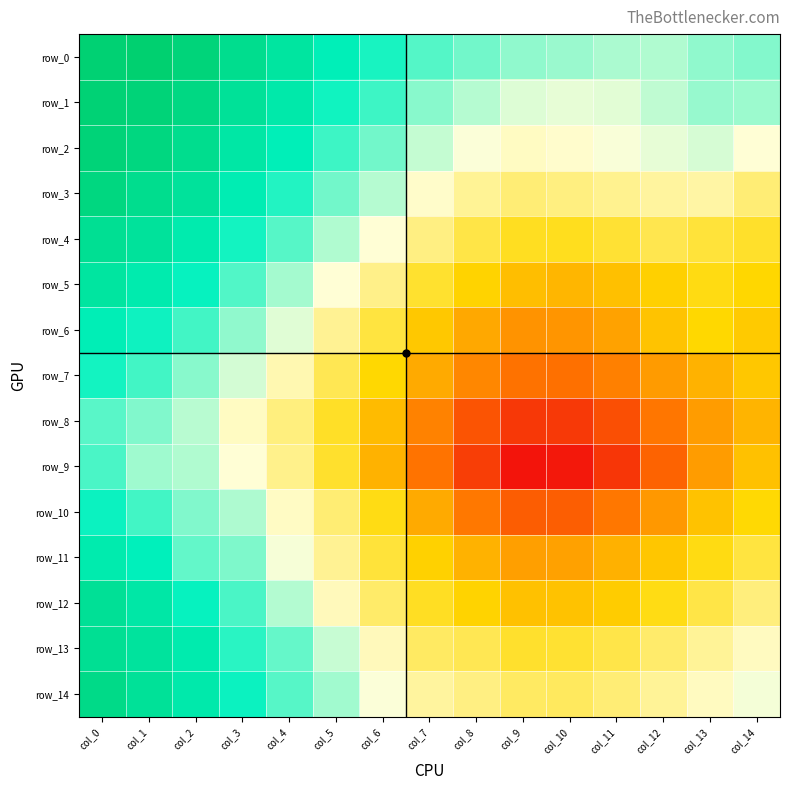

Is the value of row_10 at col_7 greater than the value of row_3 at col_6?

No